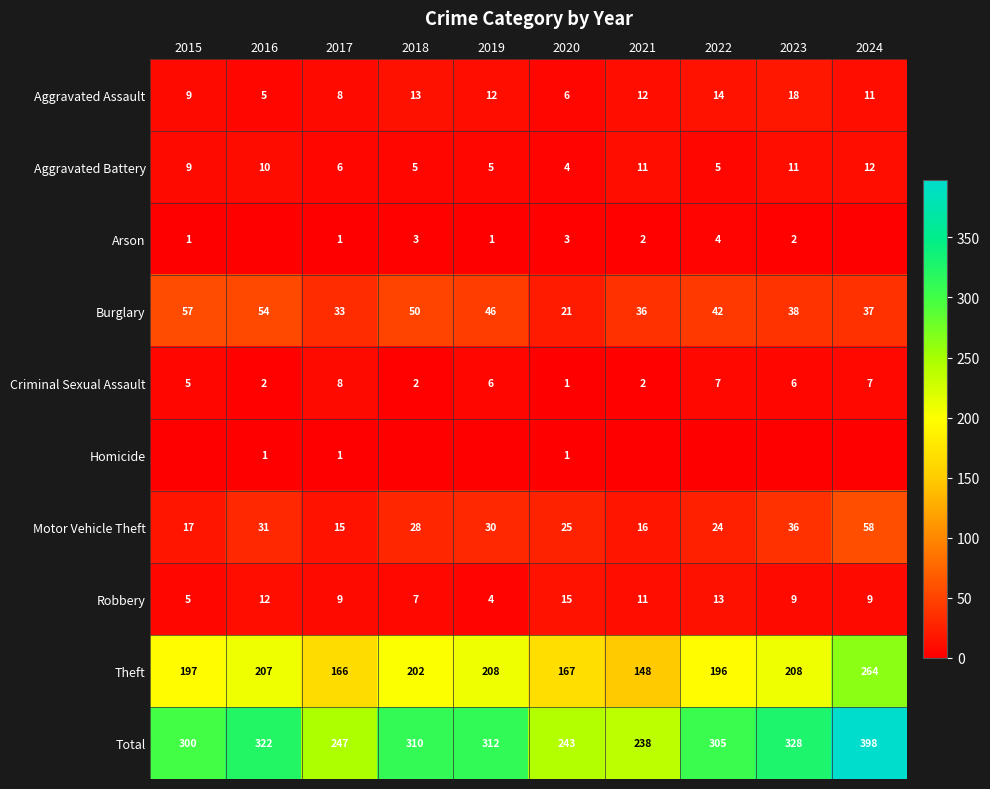

Is the value of Burglary at 2017 greater than the value of Robbery at 2024?

Yes